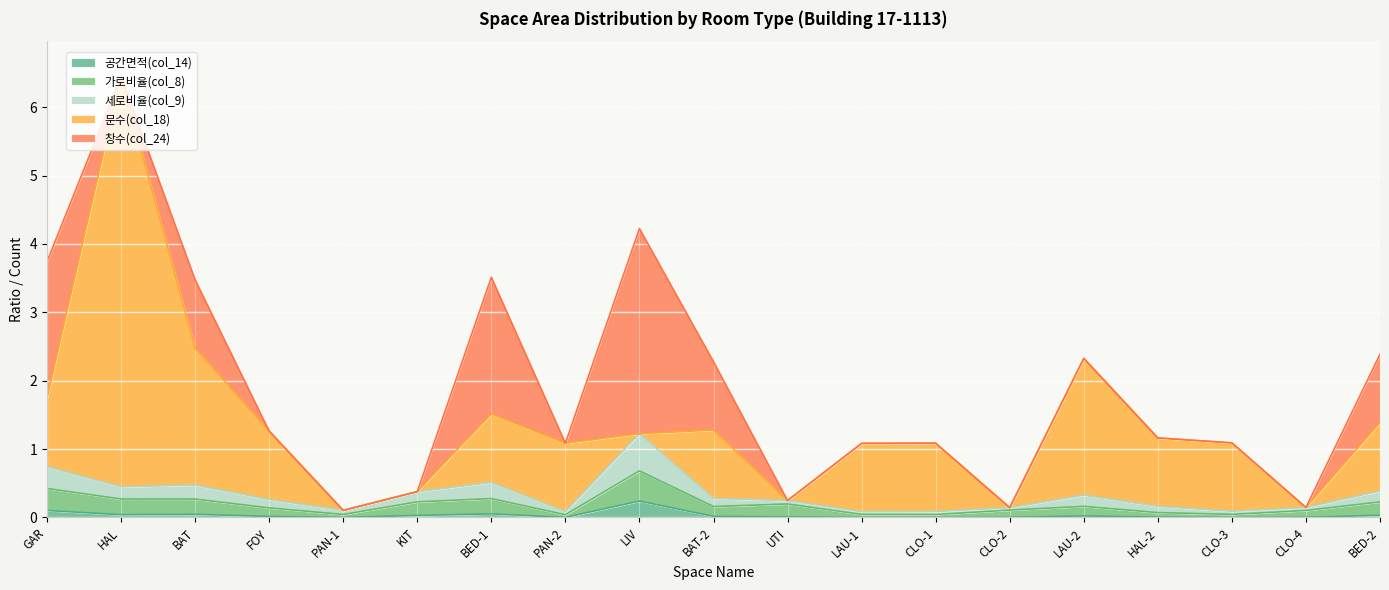

True or false: 세로비율(col_9) and 공간면적(col_14) intersect in this chart.

False